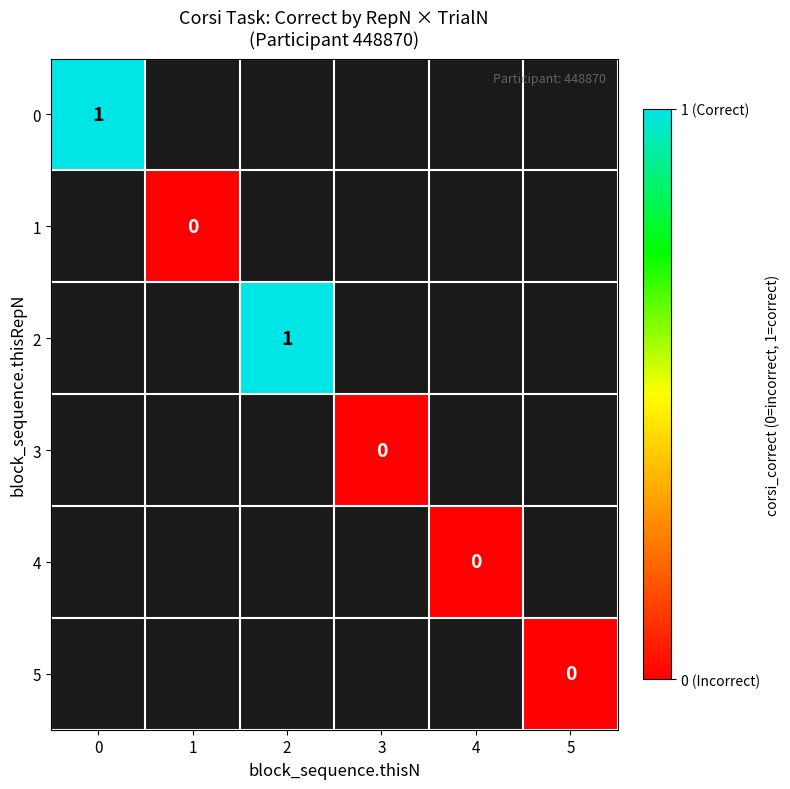

Count the number of categories in the chart.

6